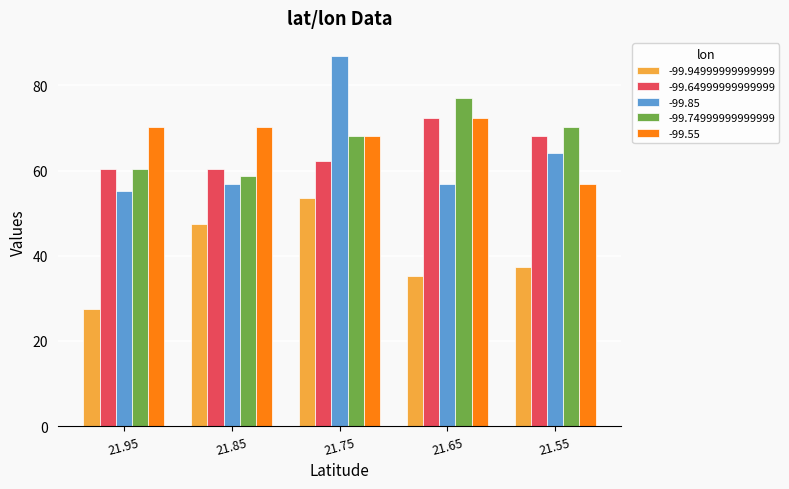

Which series has the widest spread of values?

-99.85